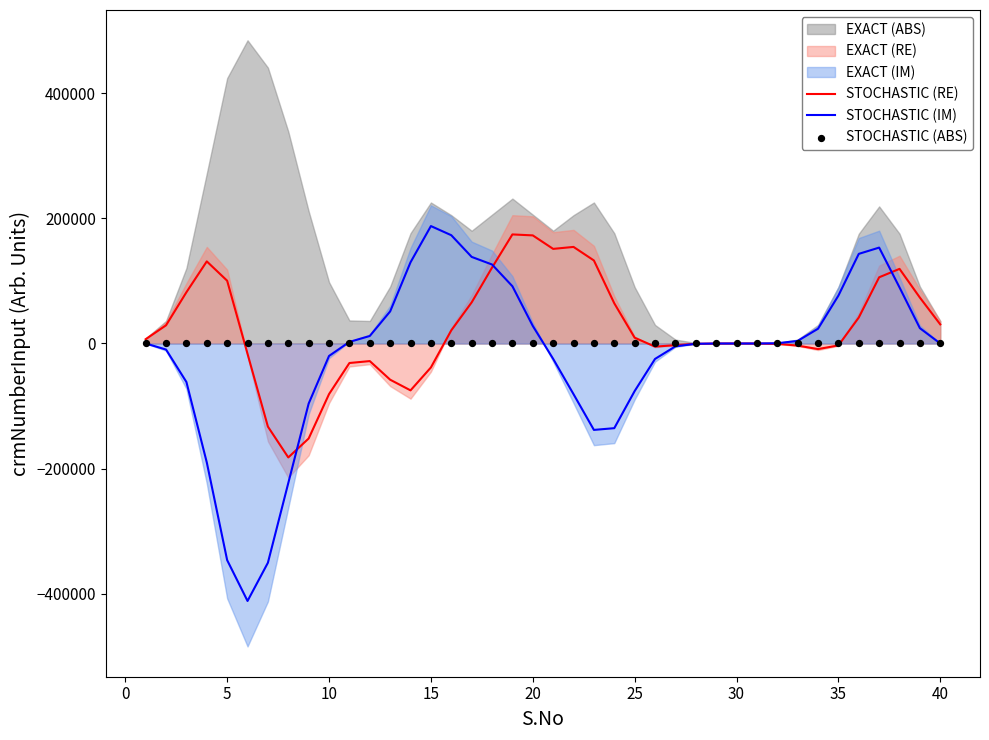

The value of STOCHASTIC (RE) at 40 is 30504.2. True or false?

True